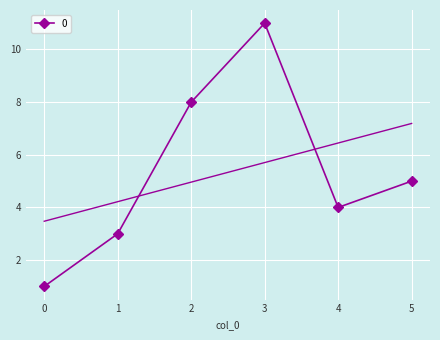

At which label does the data first exceed 5?

2